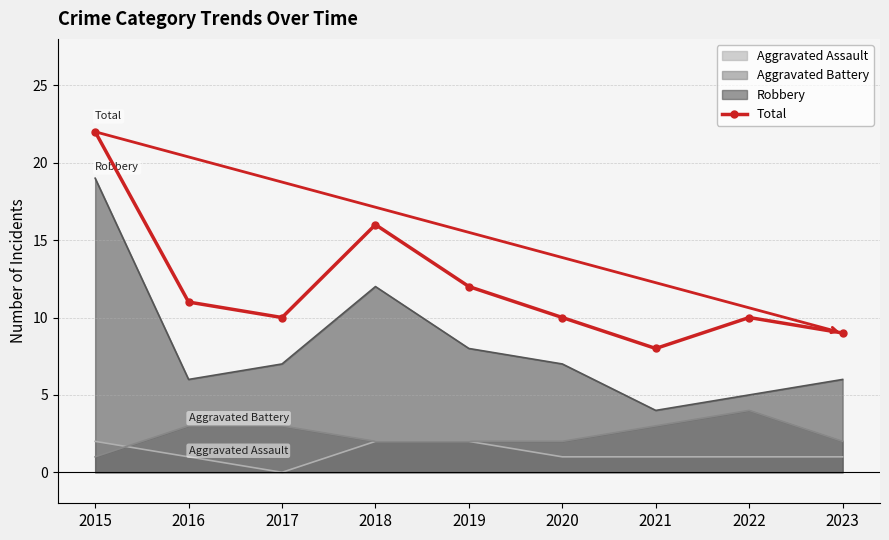

At which category does the data reach its first local peak?

2018